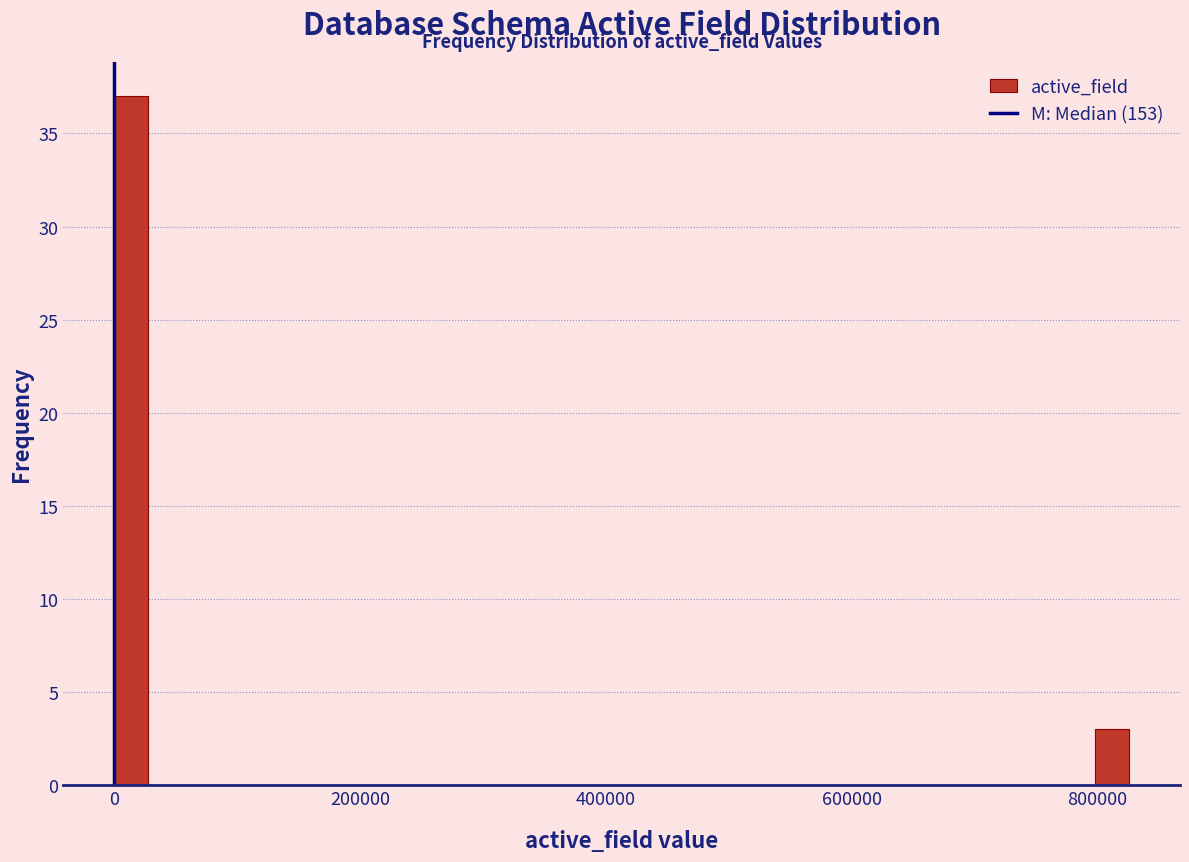

Around what value on the x-axis is the tallest bar? Give the approximate position of its centre, as read against the axis.

20000